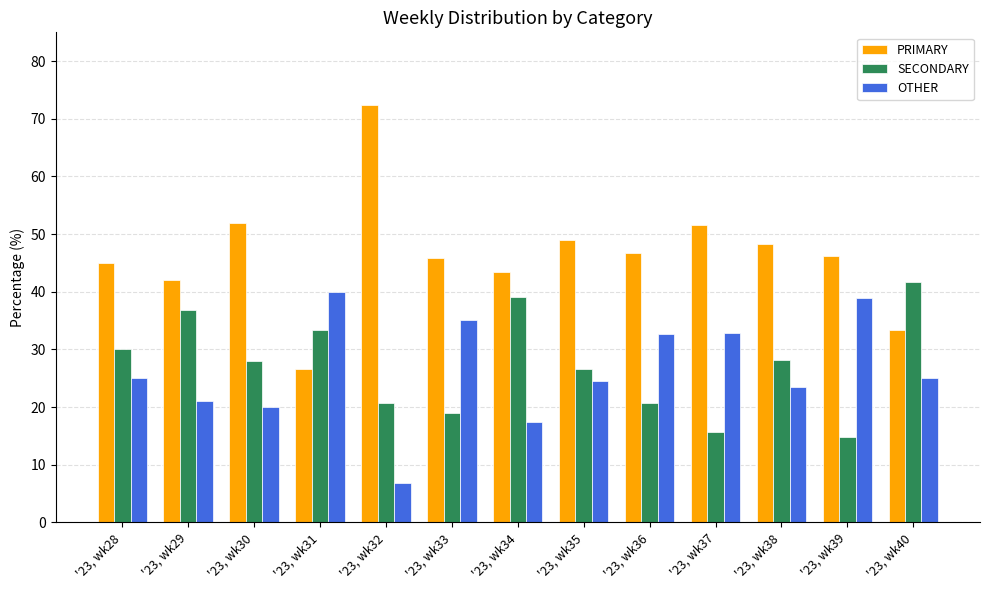

Is the value of PRIMARY at '23, wk30 greater than the value of OTHER at '23, wk31?

Yes